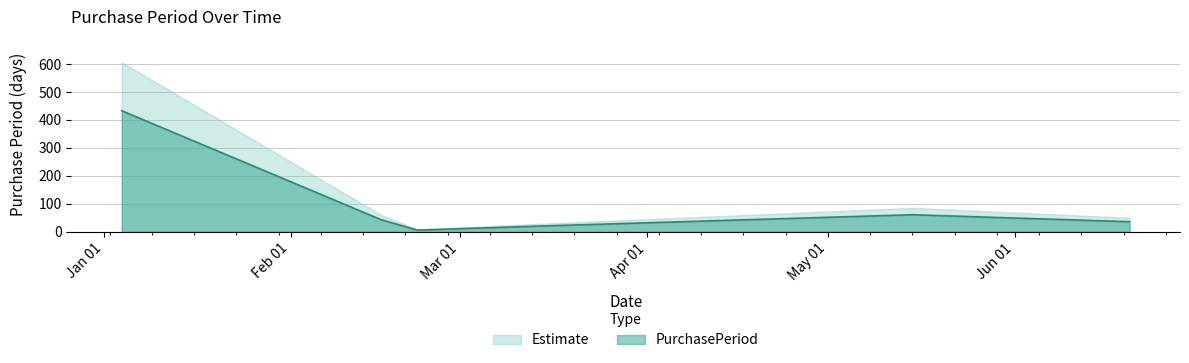

What is the minimum value shown in the chart?

6.0